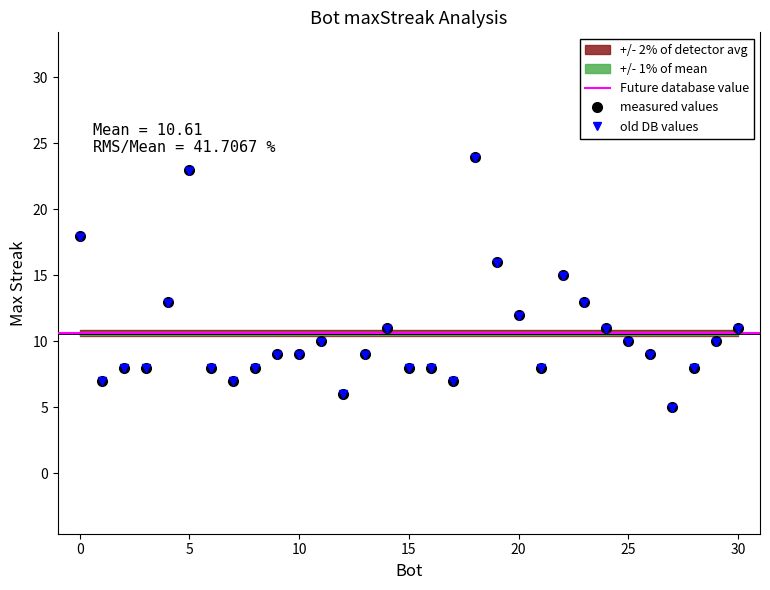

What position from the right is 1?

3